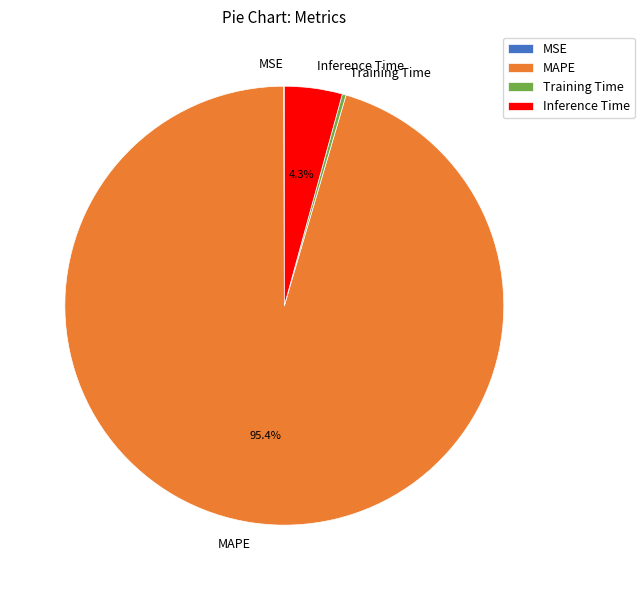

Which has a higher value, Training Time or MAPE?

MAPE